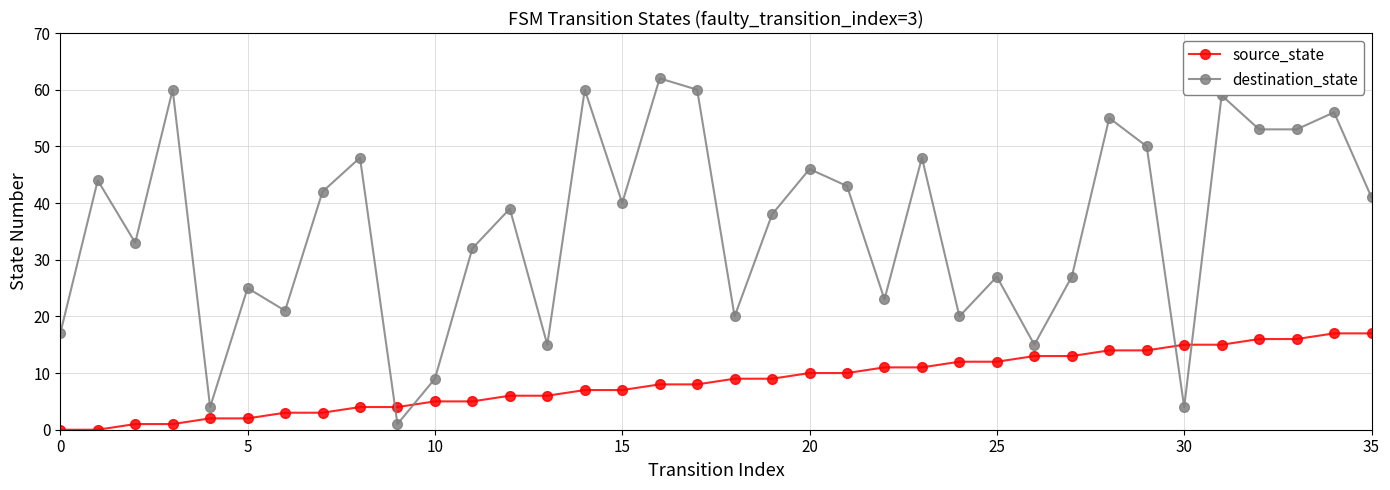

Rank the series by their average value, from lowest to highest.

source_state, destination_state